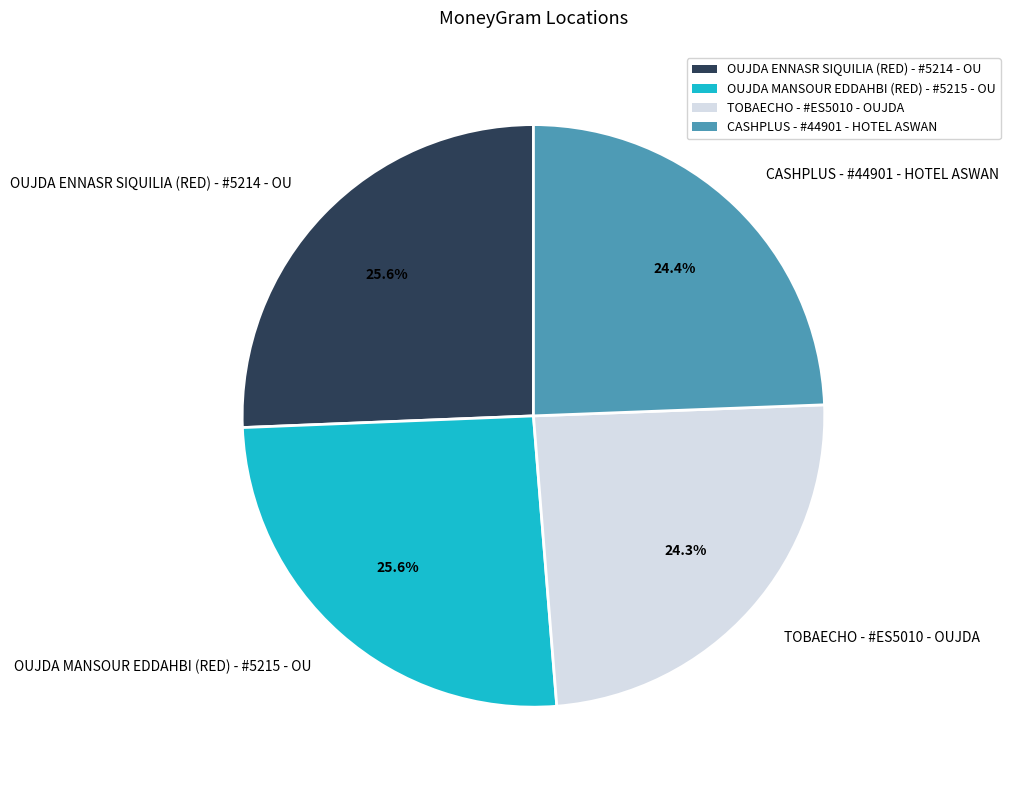

To the nearest percent, what percentage of the pie is TOBAECHO - #ES5010 - OUJDA?

24%